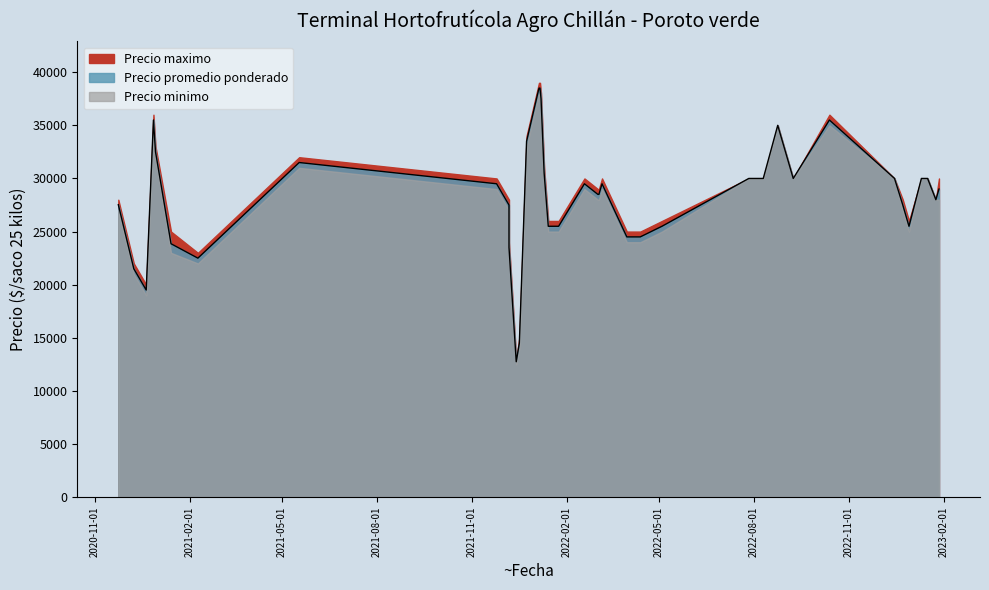

What are all the series names shown in the legend?

Precio maximo, Precio promedio ponderado, Precio minimo